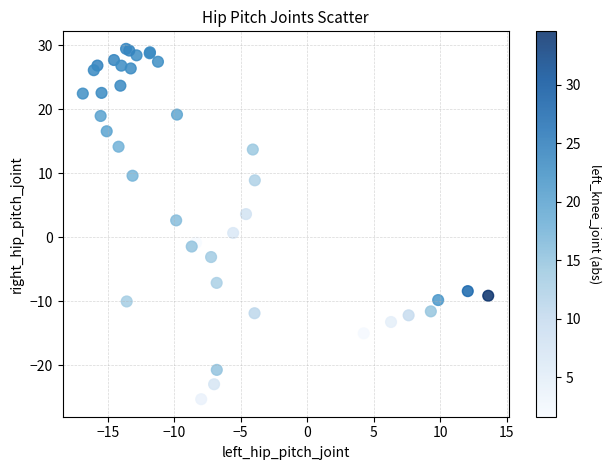

What Y value in the scatter plot is closest to 2?

2.6